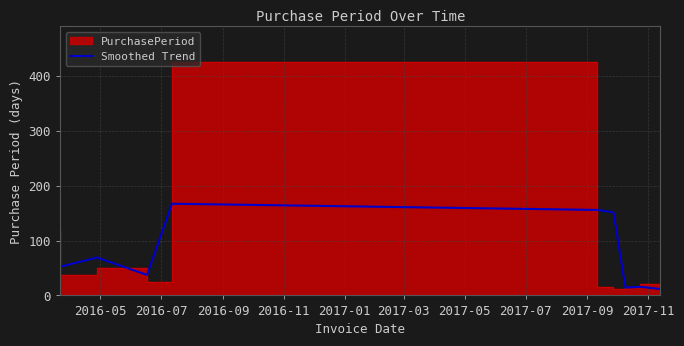

What is the maximum value for Smoothed Trend?

167.0